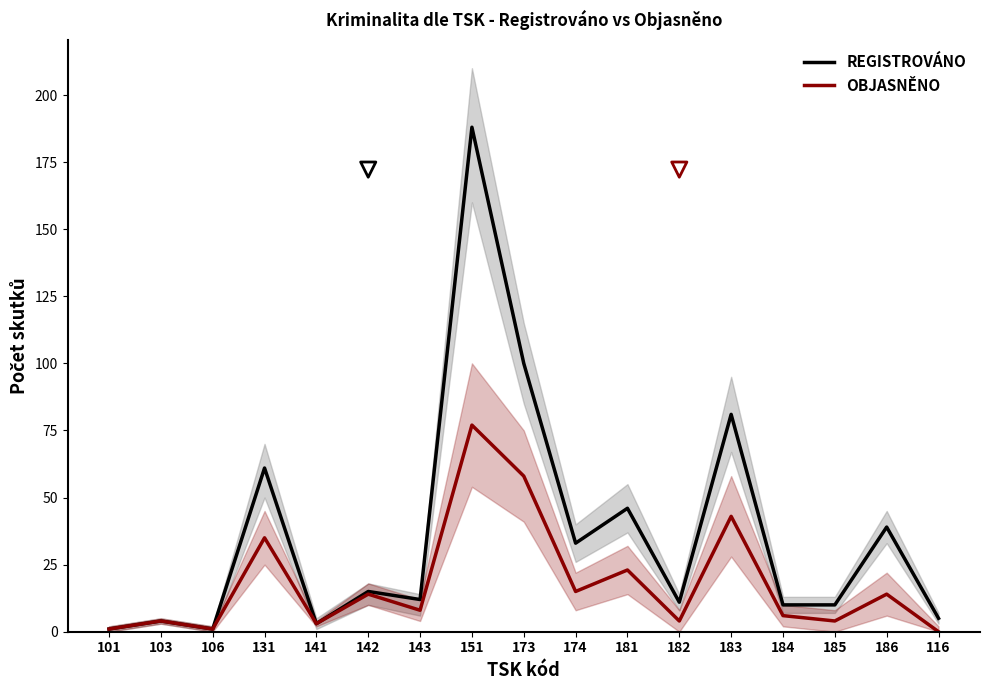

Which series reaches the minimum Y coordinate?

OBJASNĚNO